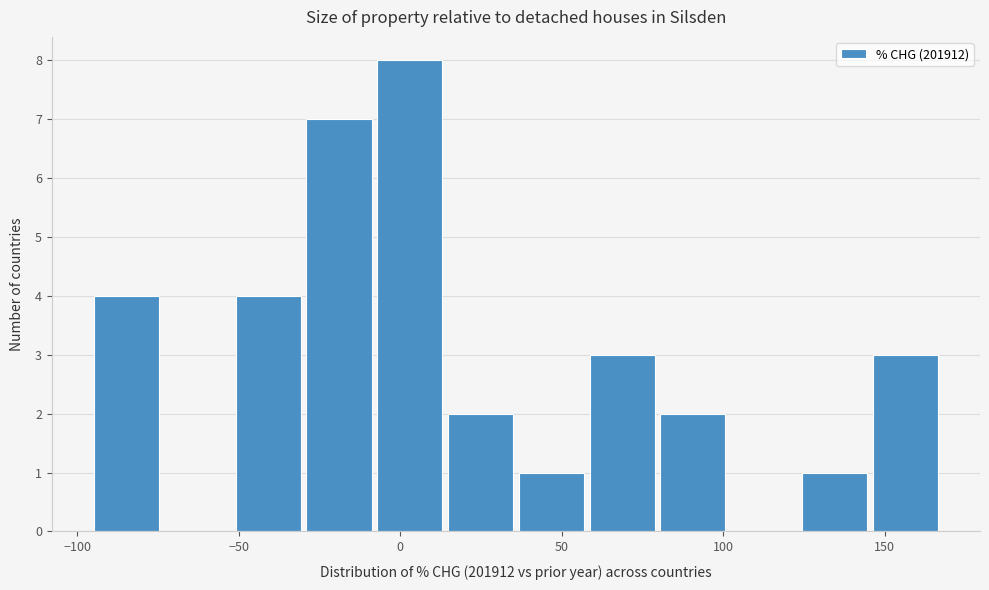

Reading left to right, transcribe this chart: for each bar, give the range it covers on the x-axis and its height. Neither the bar edges nor the heights are printed on the chart, so give them approximately, as read against the axes.

-95 to -75: 4
-75 to -50: 0
-50 to -30: 4
-30 to -10: 7
-10 to 15: 8
15 to 35: 2
35 to 60: 1
60 to 80: 3
80 to 100: 2
100 to 125: 0
125 to 145: 1
145 to 165: 3